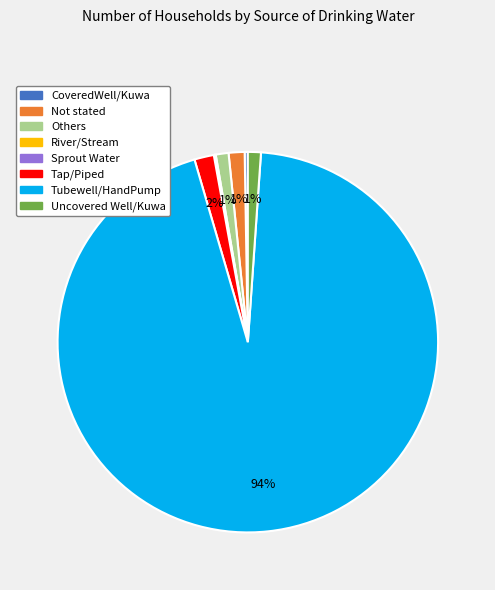

What is the largest slice in the pie chart?

Tubewell/HandPump